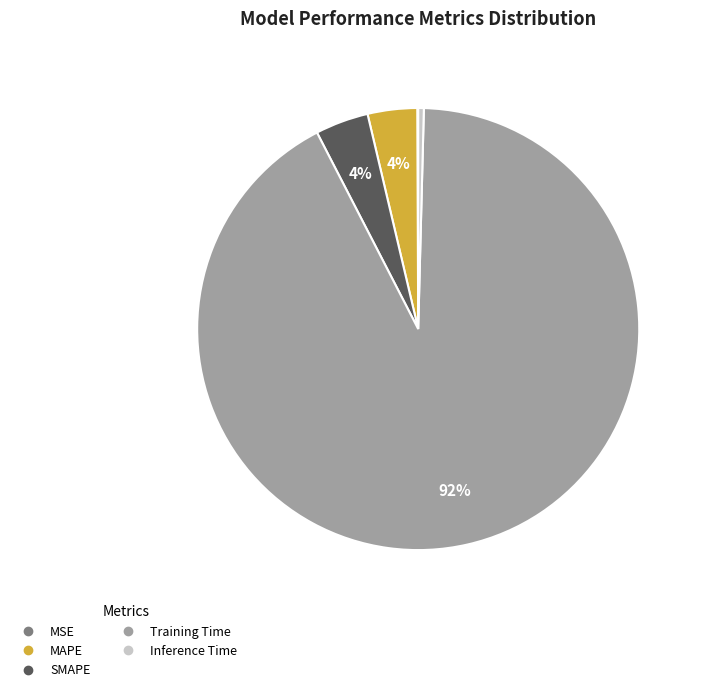

Is Training Time the majority of the pie?

Yes